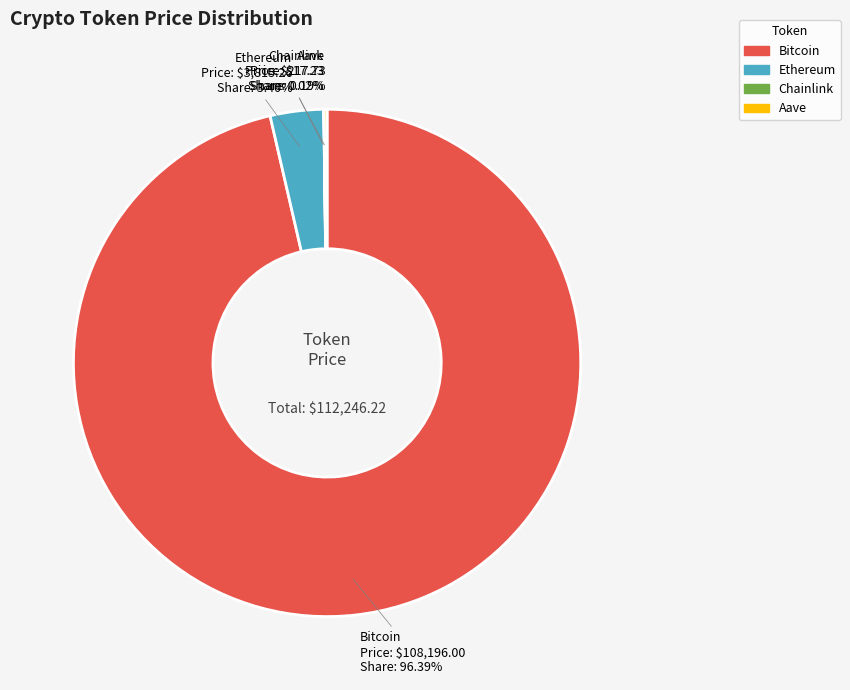

True or false: Bitcoin accounts for 87% of the total.

False